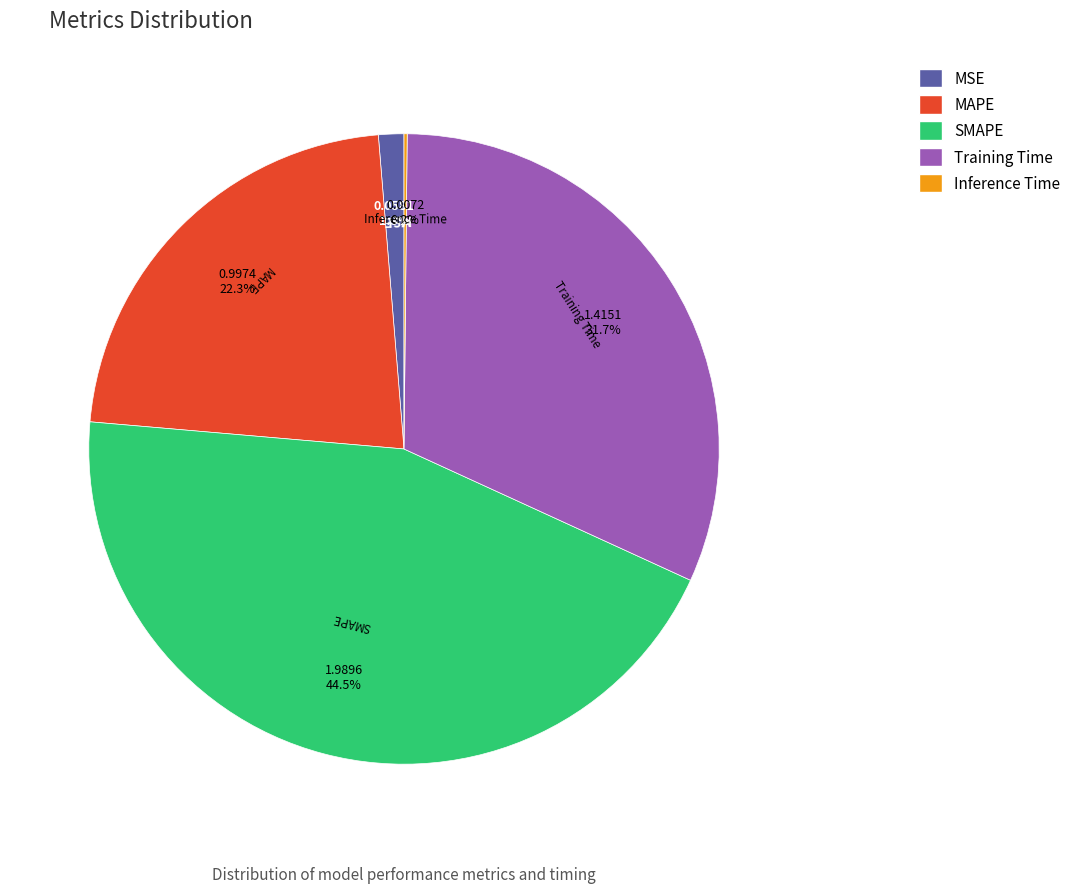

What portion of the pie excludes MSE?

98.7%